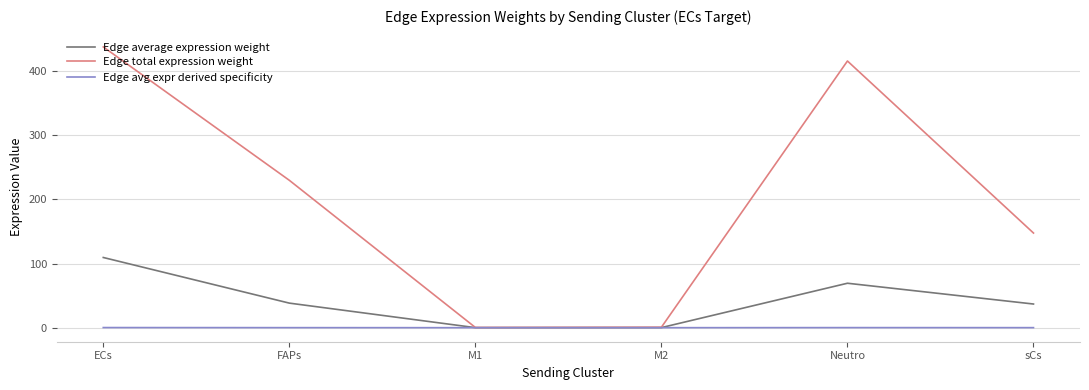

Does the chart have visible grid lines?

Yes